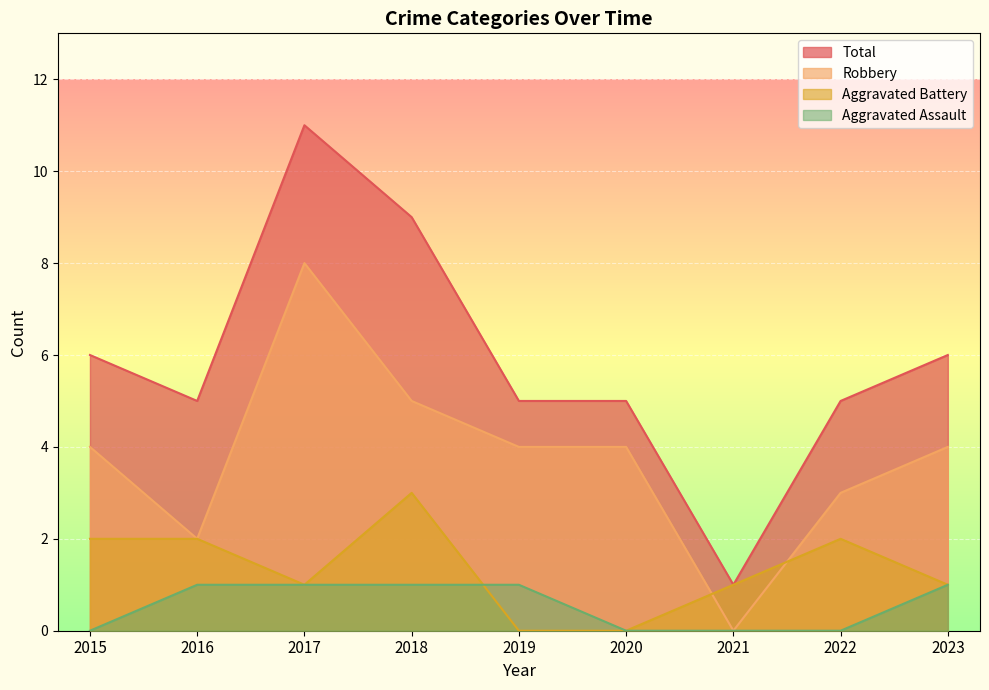

The Robbery series shows 7 at 2018. True or false?

False